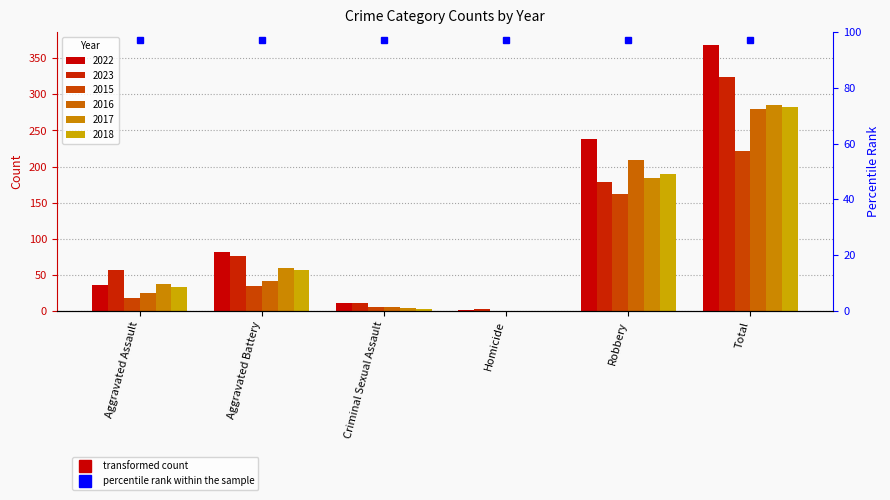

How many series are shown in this chart?

6